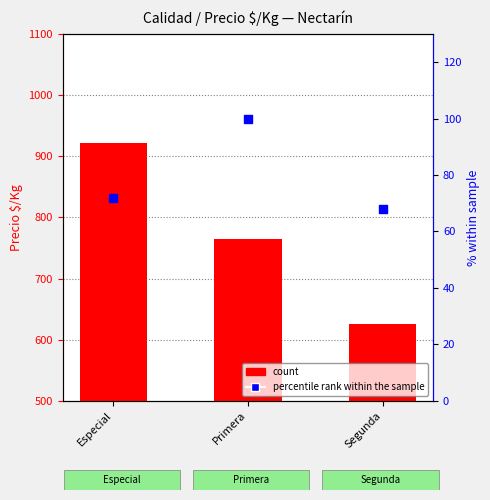

What are all the series names shown in the legend?

count, percentile rank within the sample